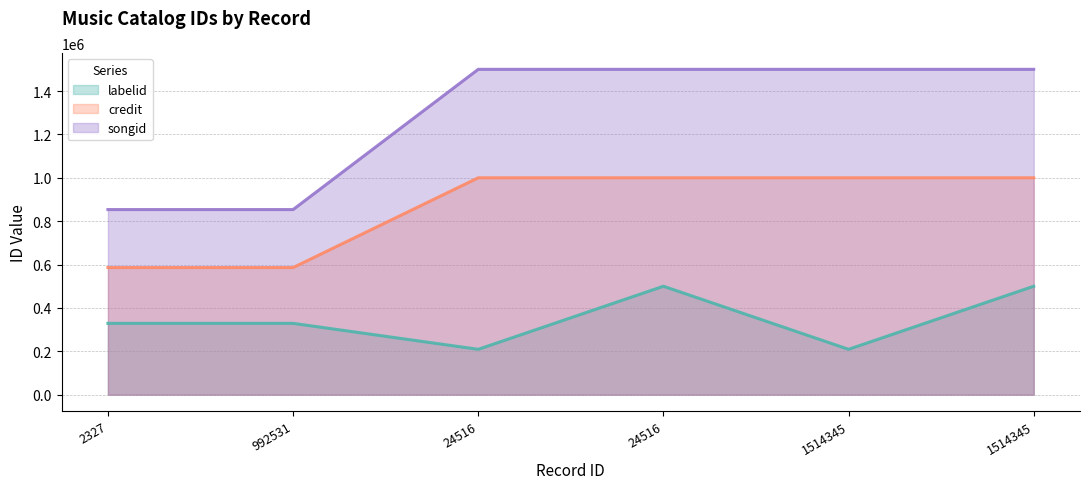

What is the sum of all songid (line) values?

7706912.8